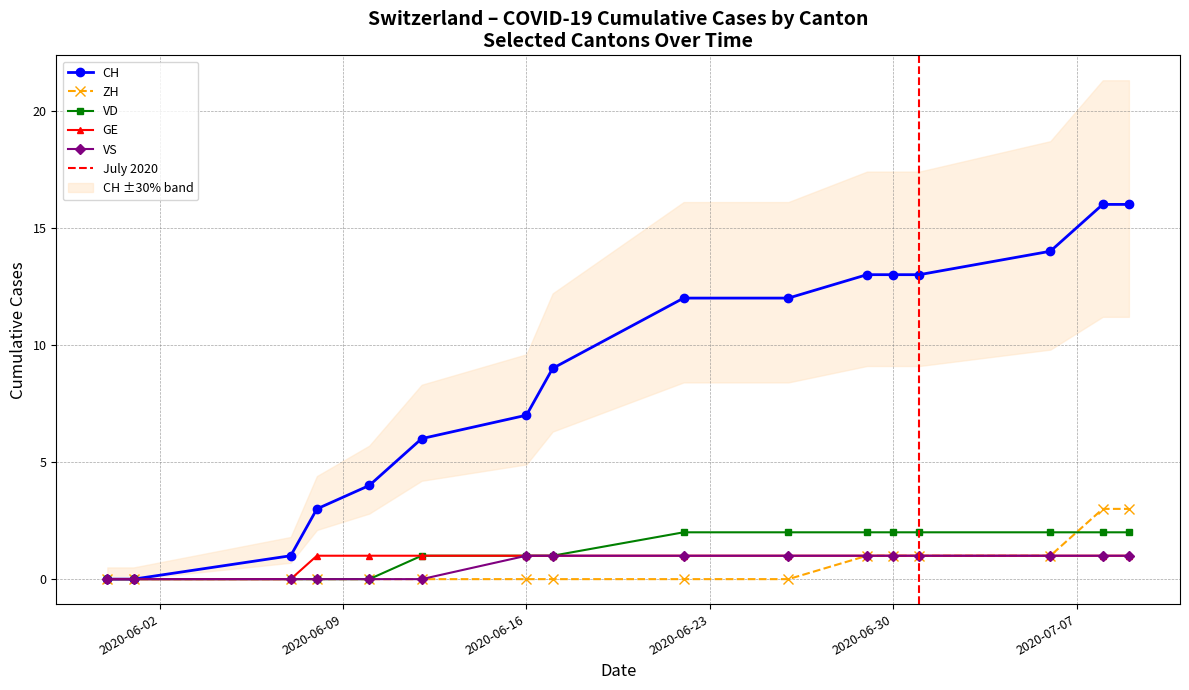

Is the value of CH at 8 greater than the value of VD at 9?

Yes